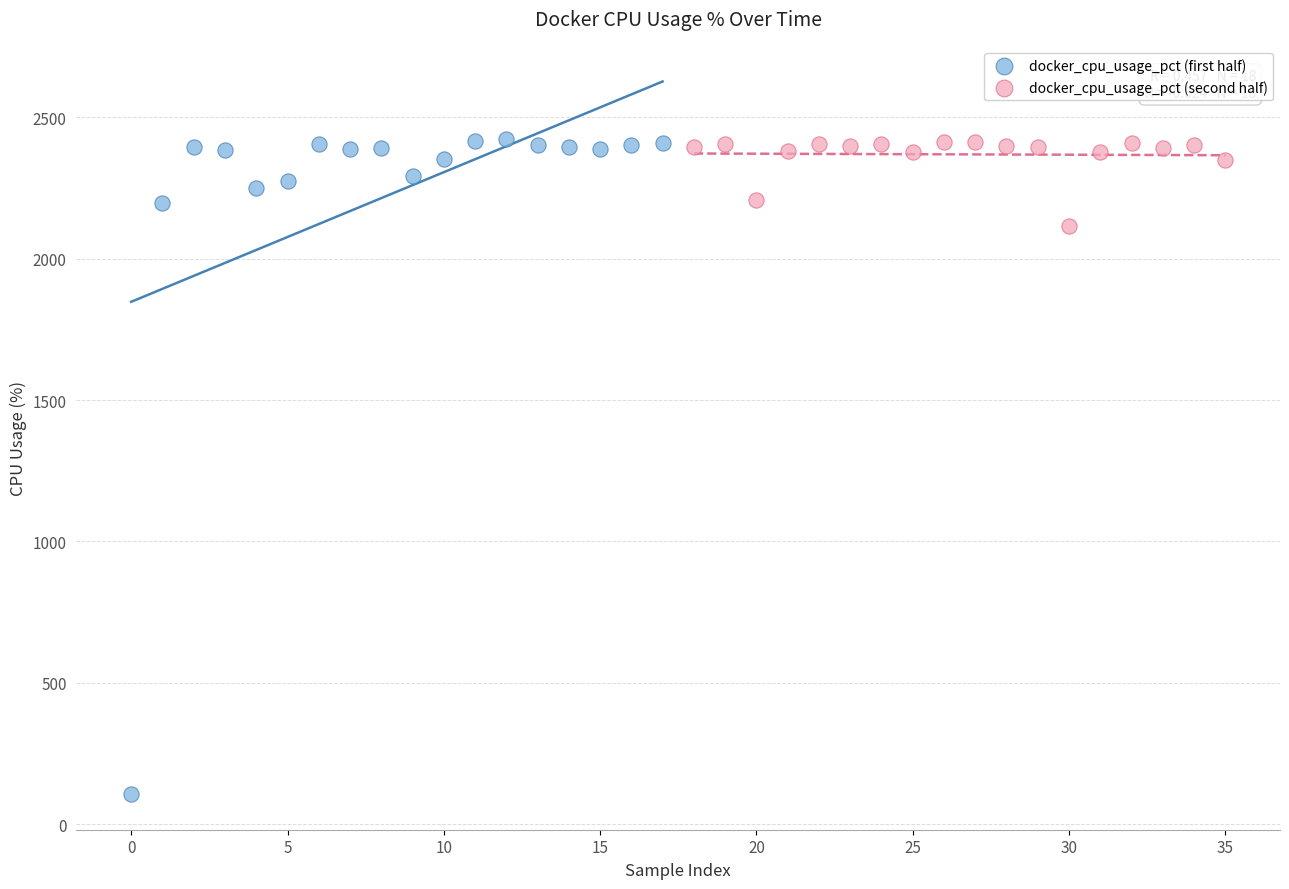

Which series contains the lowest Y value?

docker_cpu_usage_pct (first half)